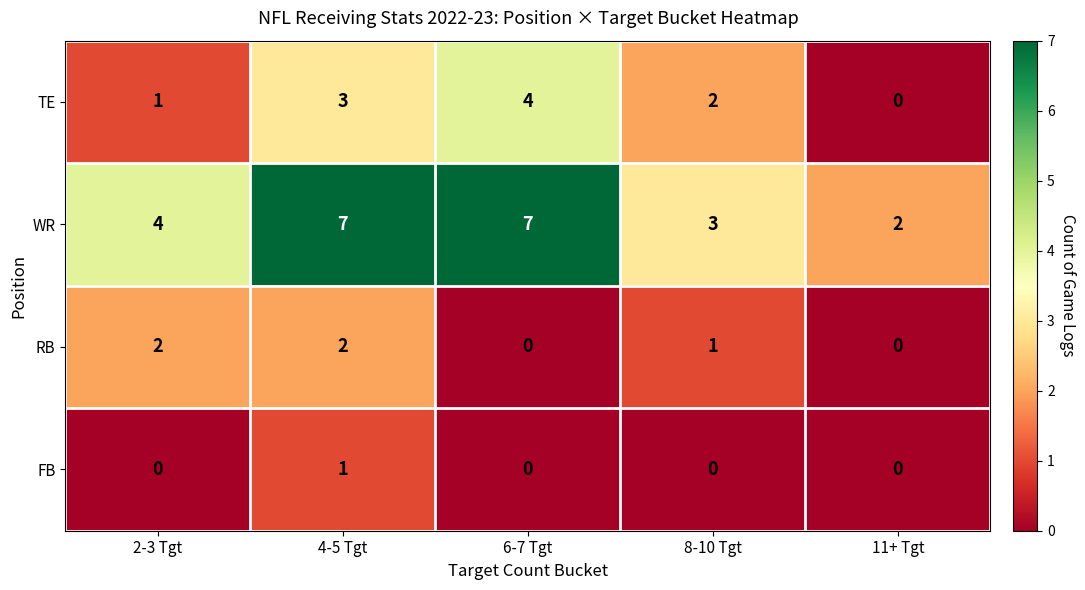

How many FB values are between 0 and 1?

5